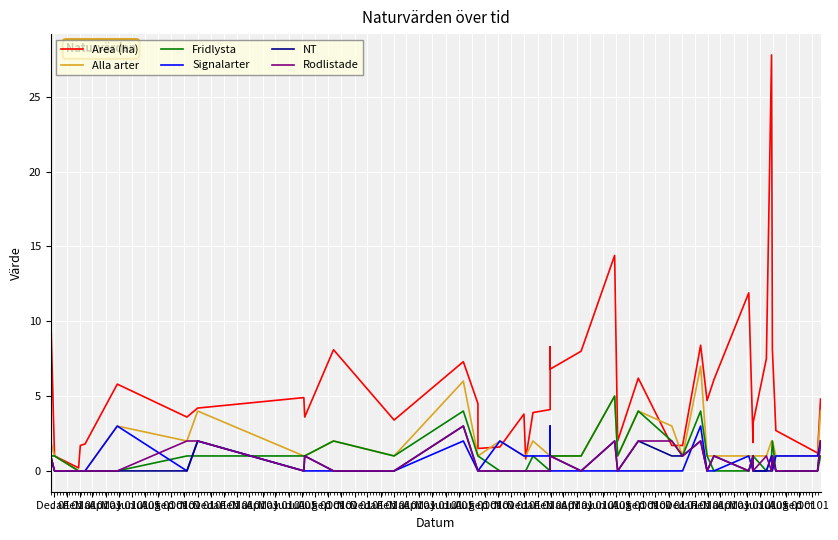

How many data points in Fridlysta are above 1?

7